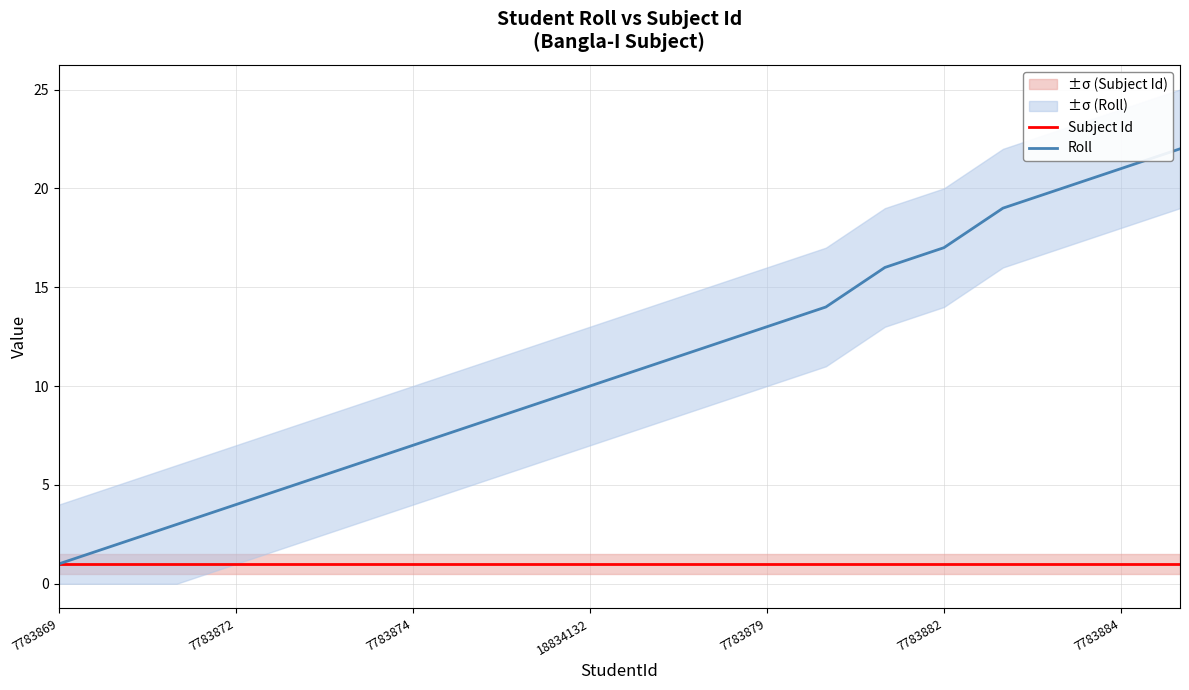

At which label does Roll reach its minimum?

7783869